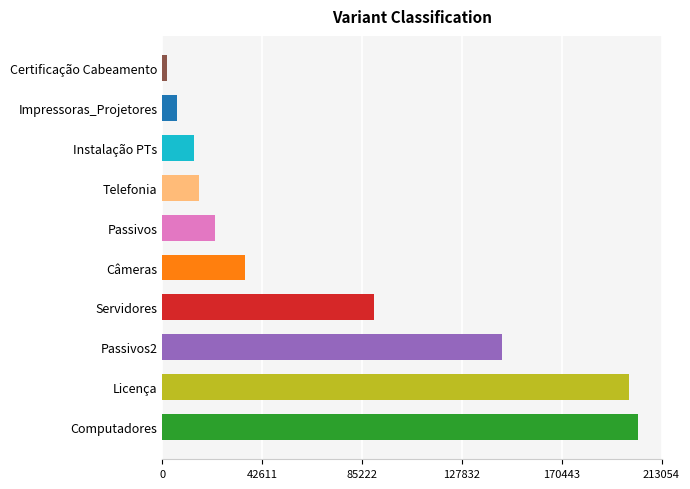

Does the chart contain any negative values?

No